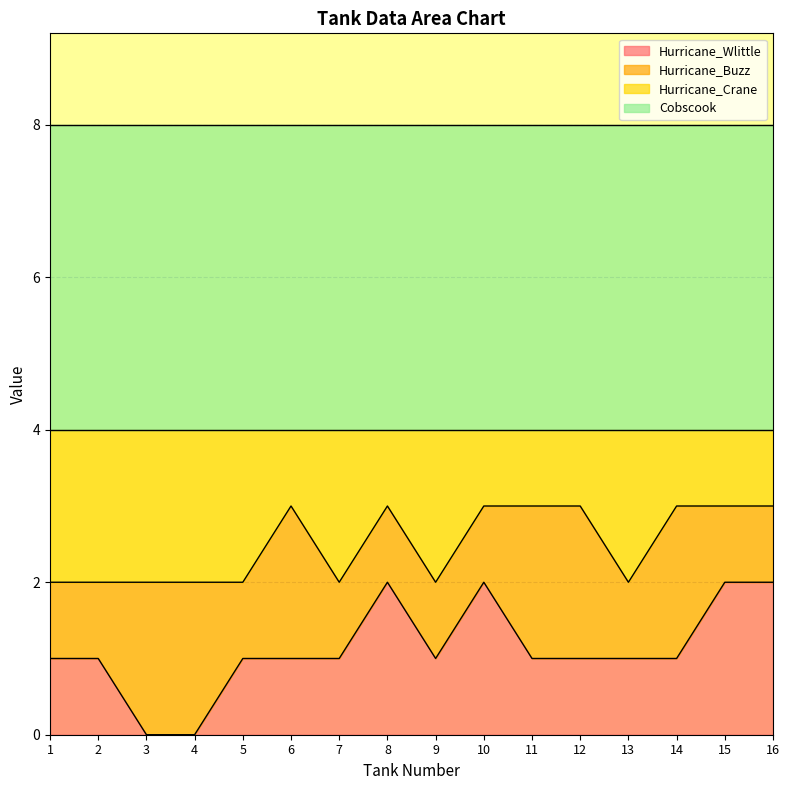

True or false: Hurricane_Crane and Hurricane_Wlittle intersect in this chart.

False